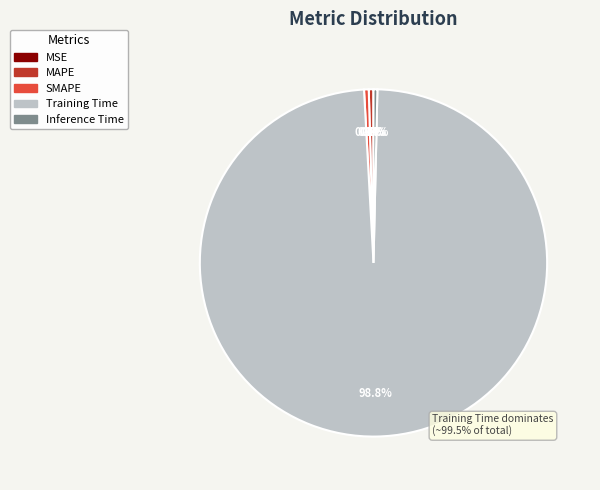

Is there a majority slice in this chart?

Yes